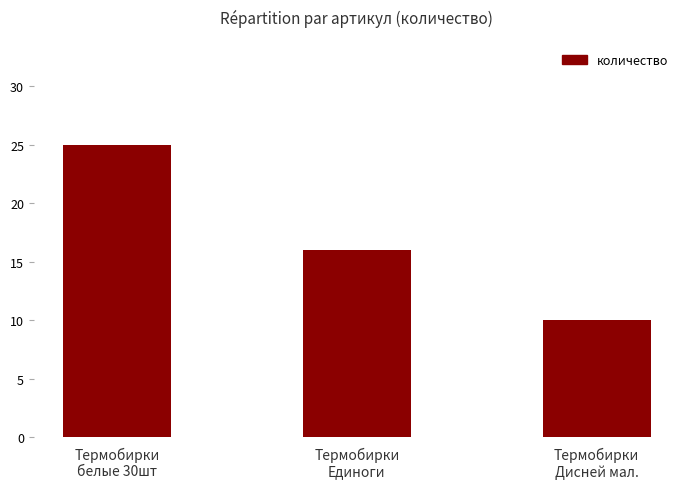

Rank the categories by value from highest to lowest.

Термобирки
белые 30шт, Термобирки
Единоги, Термобирки
Дисней мал.